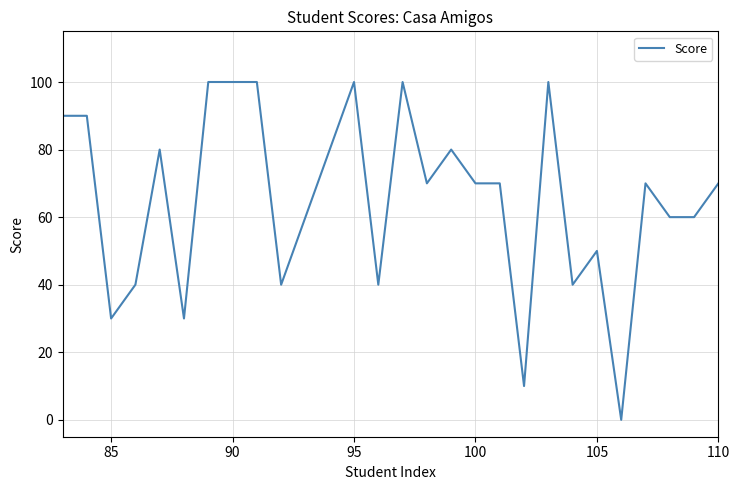

How many lines are shown in the chart?

1